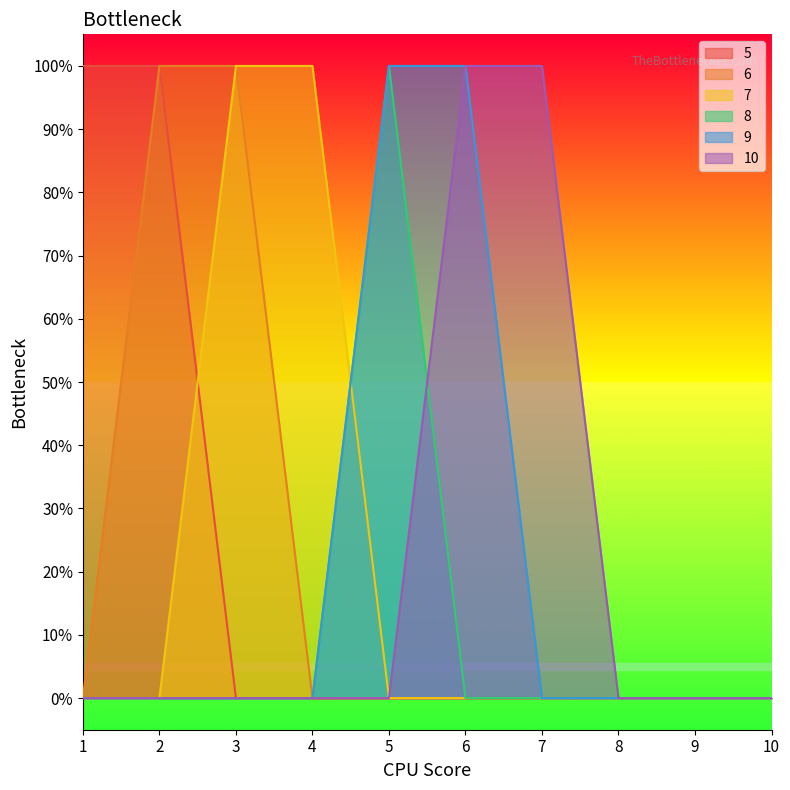

How many positive values does the 7 series have?

2